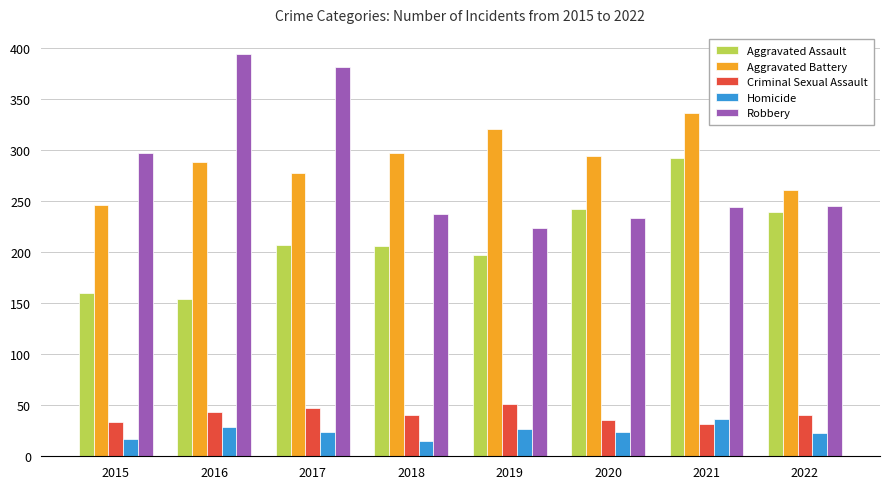

The value of Robbery at 2020 is 318. True or false?

False